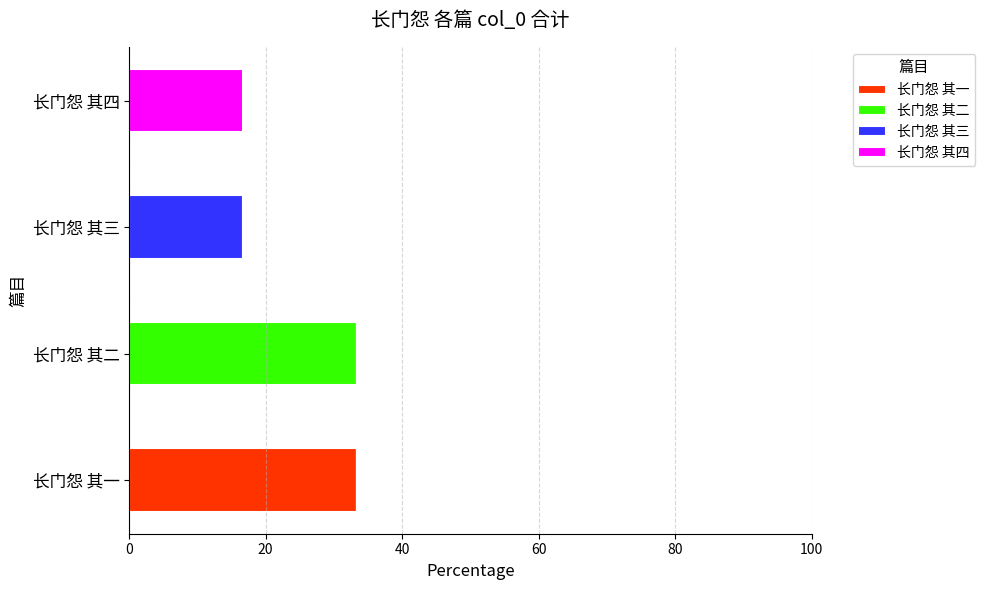

Which category has the highest value in the 长门怨 其一 series?

长门怨 其一